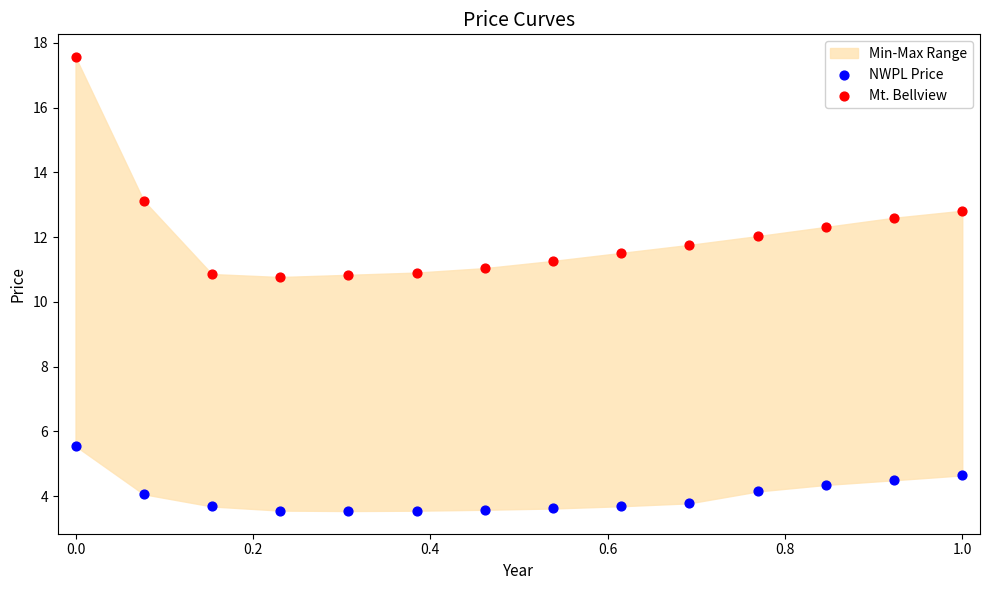

Across all data points, what is the range of X values (max minus min)?

1.0